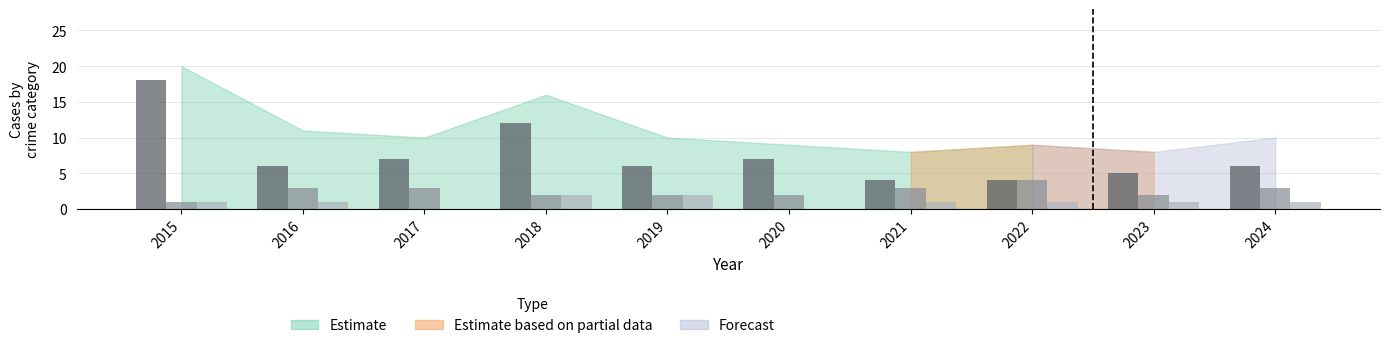

Which category has the highest value across all series?

2015